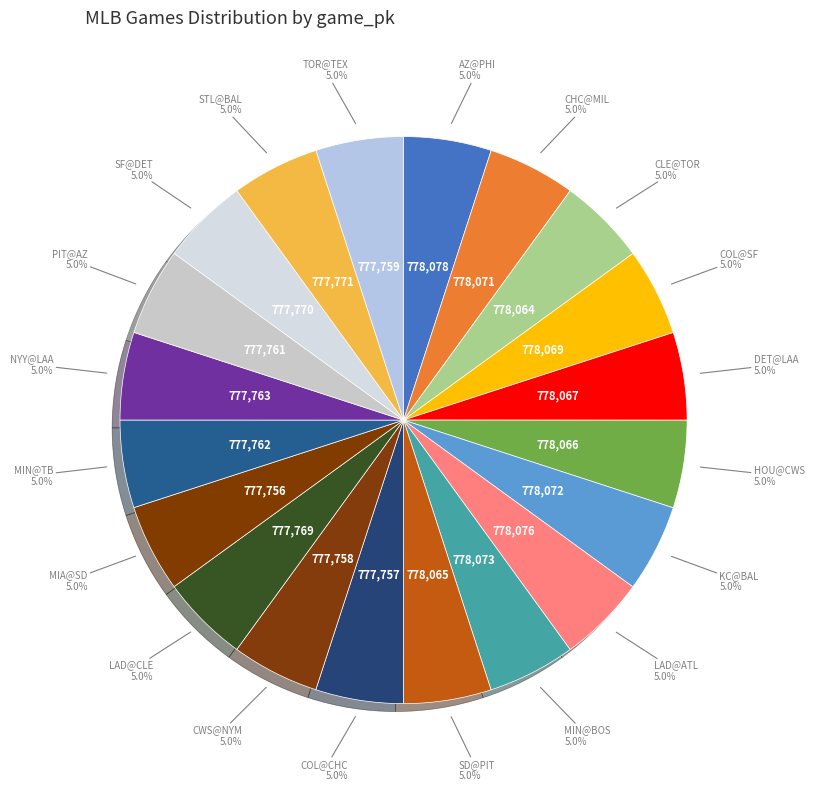

Does COL@CHC represent more than half of the total?

No